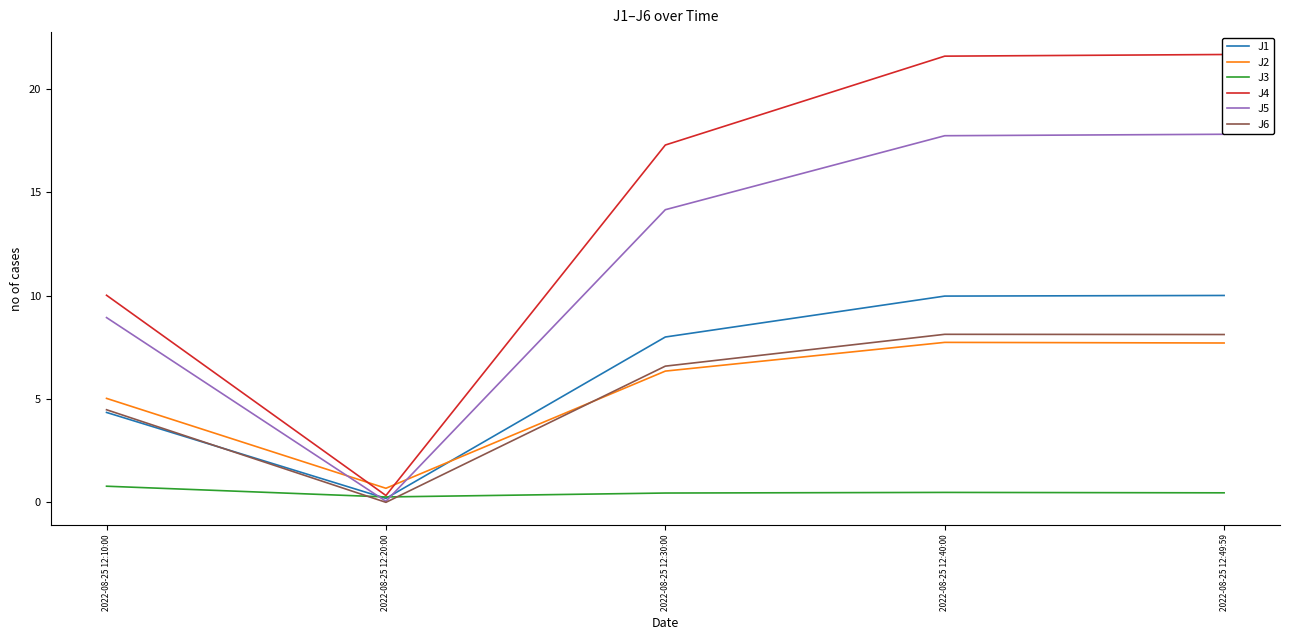

Which has a higher value, 2022-08-25 12:40:00 or 2022-08-25 12:49:59?

2022-08-25 12:49:59